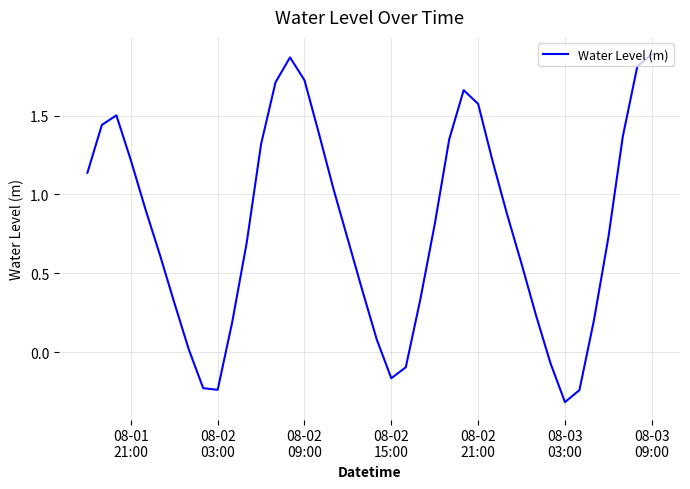

What is the smallest value displayed?

-0.3